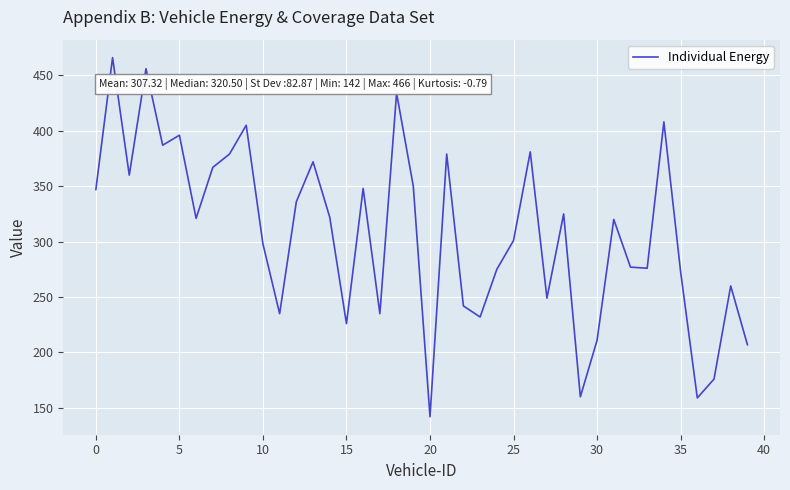

What is the greatest value displayed?

466